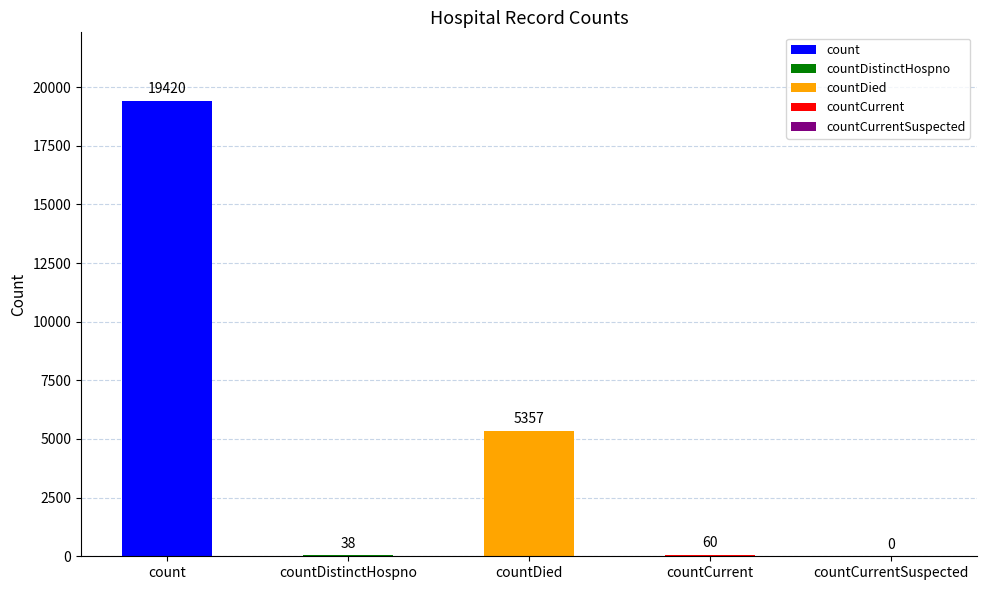

What is the label of the 5th bar from the left?

countCurrentSuspected